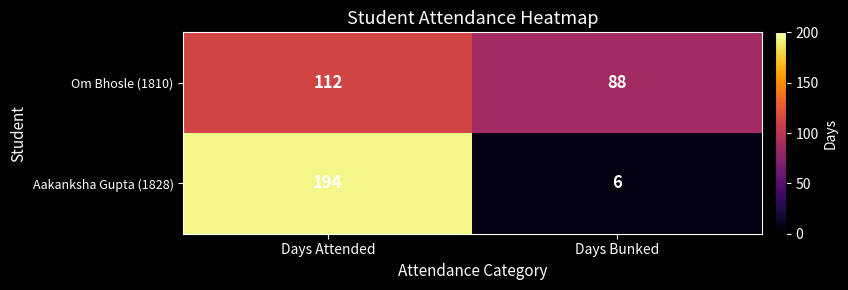

What is the average value of the Aakanksha Gupta (1828) series?

100